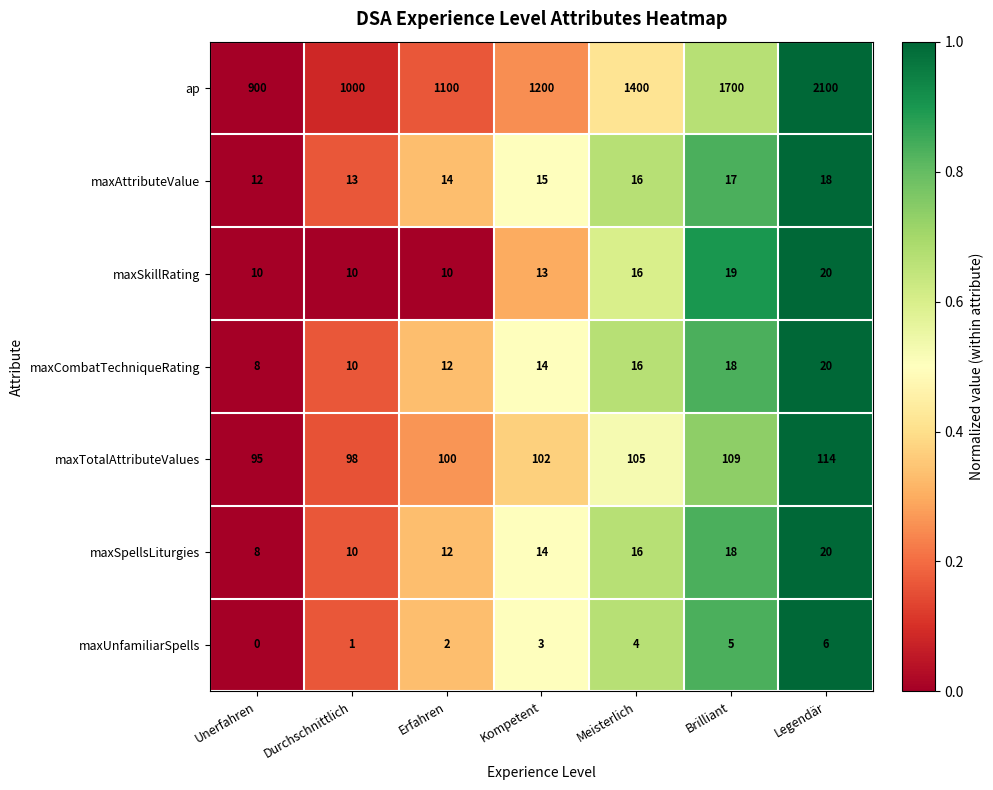

What is the difference between the second highest and second lowest values in the maxSkillRating series?

9